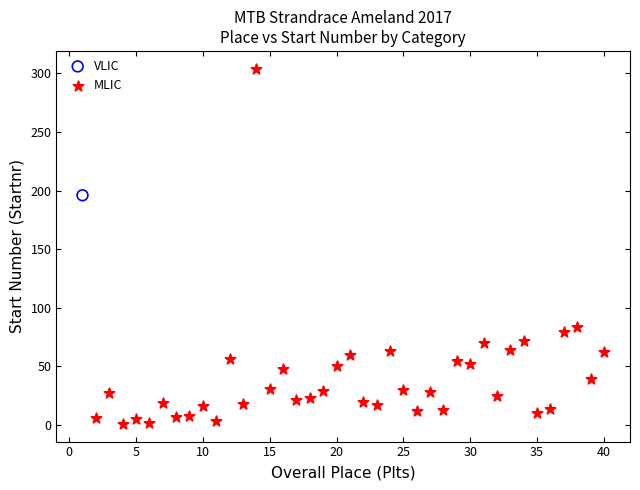

What are all the series names shown in the legend?

VLIC, MLIC